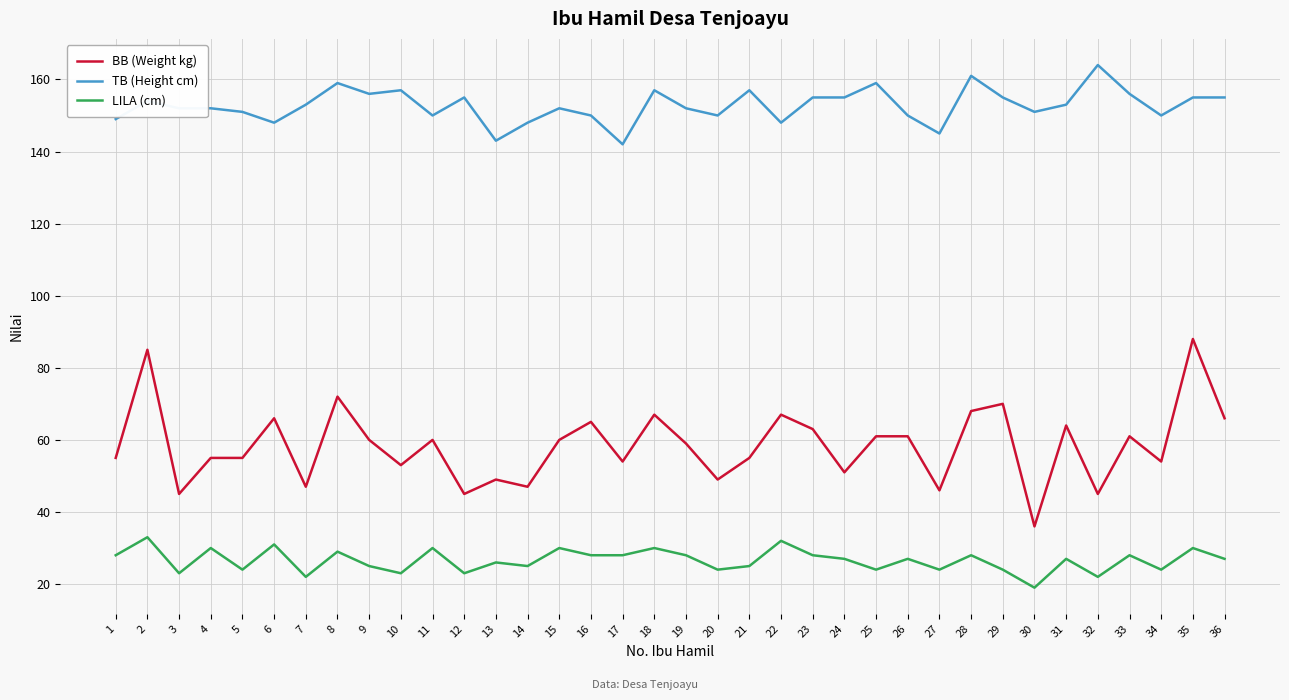

At which category does BB (Weight kg) reach its first local peak?

2